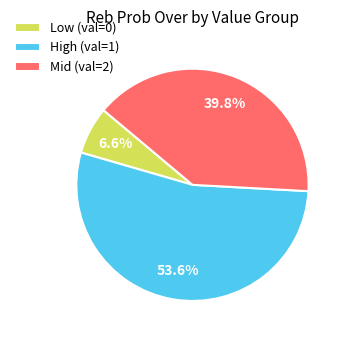

To the nearest percent, what is the average slice percentage?

33%